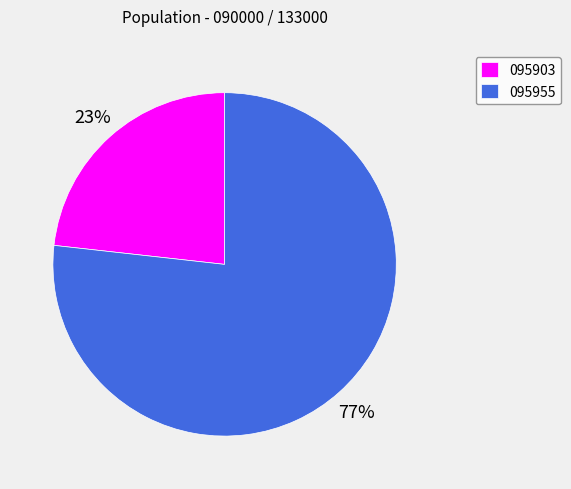

Approximately how many times larger is the value at 095955 compared to 095903?

3.3